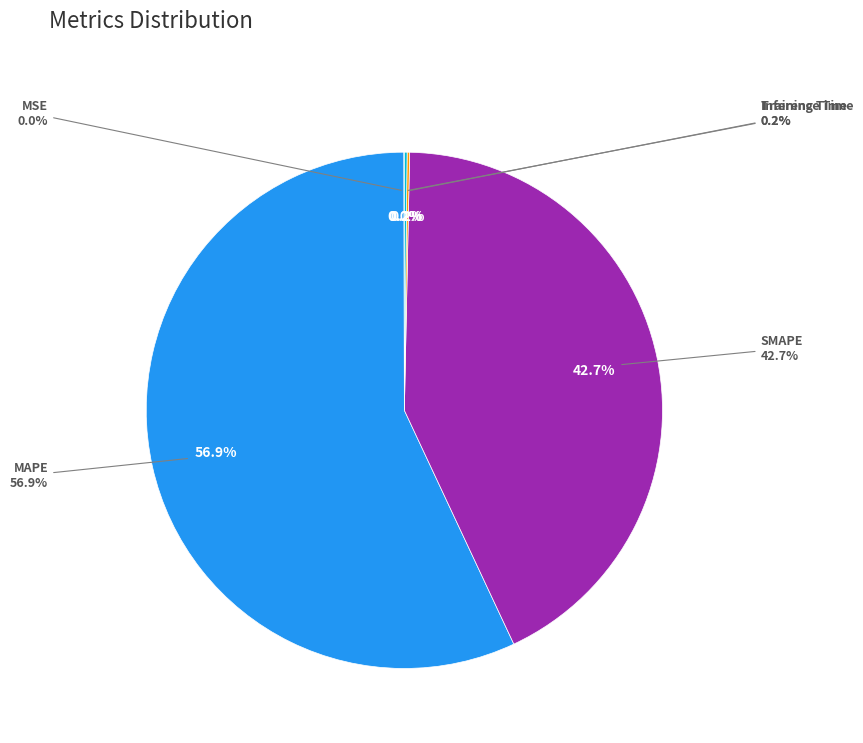

What is the largest slice in the pie chart?

MAPE